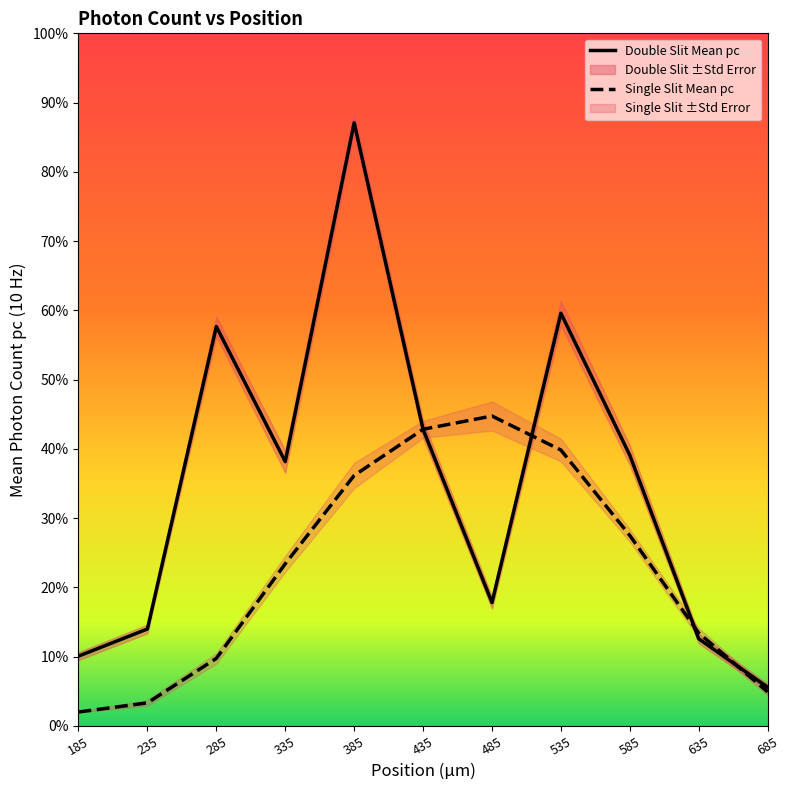

Rank the series by their maximum value, from highest to lowest.

Double Slit Mean pc, Single Slit Mean pc